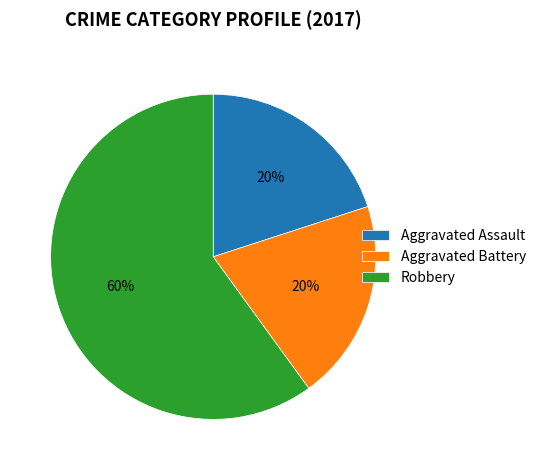

Count the number of slices in the pie.

3